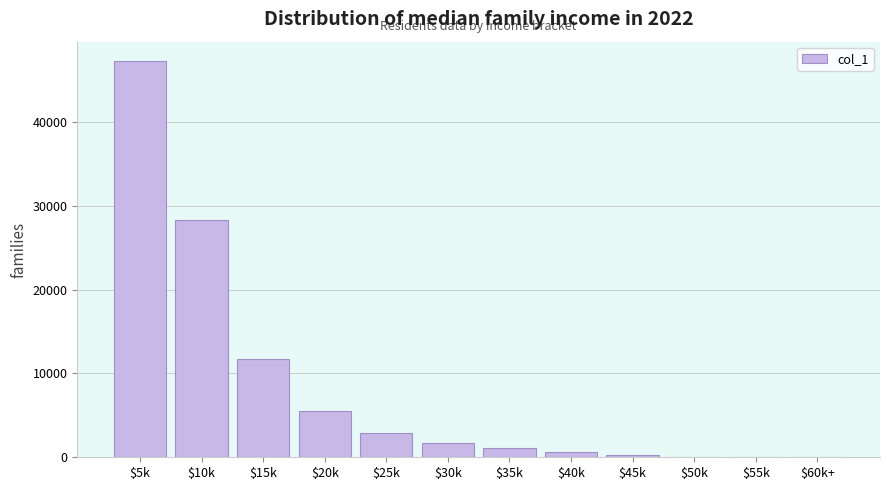

Which category has the highest value across all series?

$5k